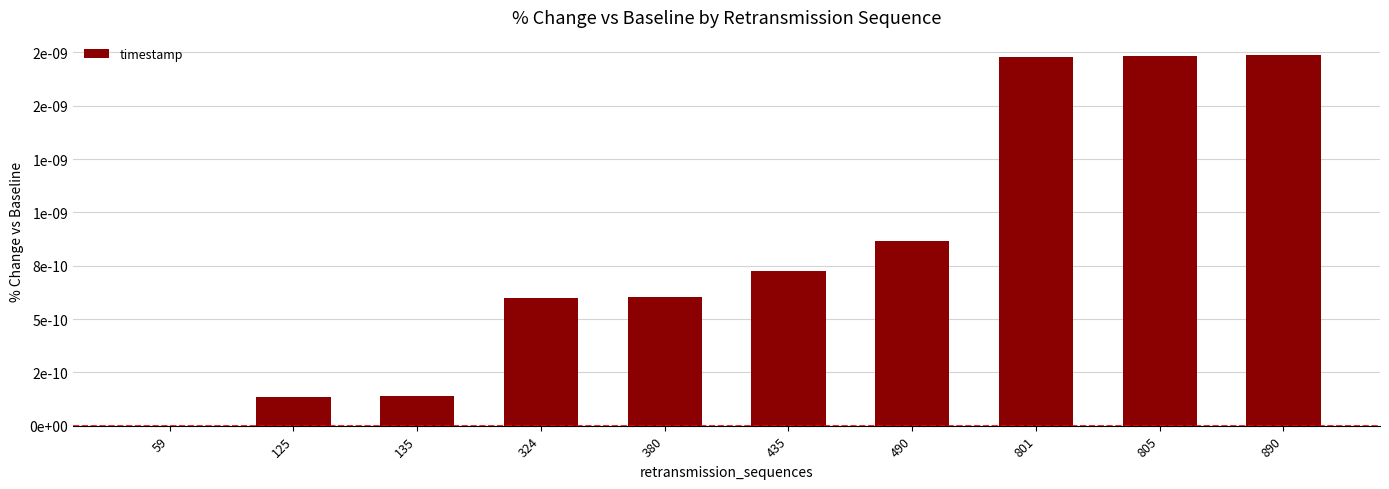

Does the chart contain any negative values?

No